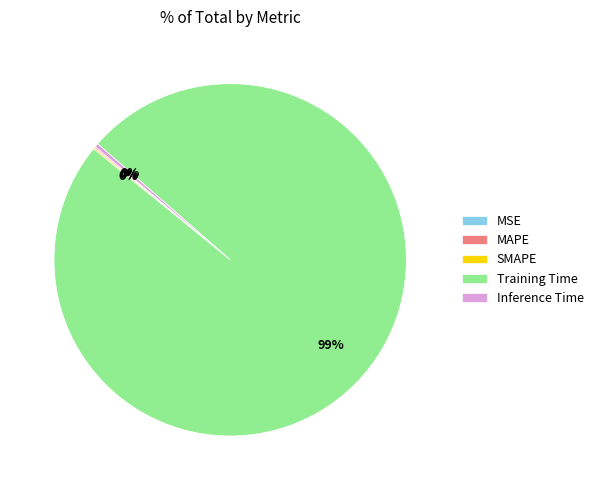

Is Training Time the majority of the pie?

Yes